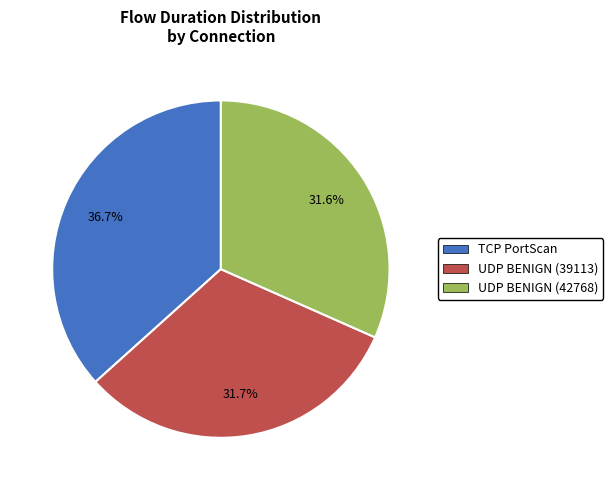

What portion of the pie excludes TCP PortScan?

63.3%